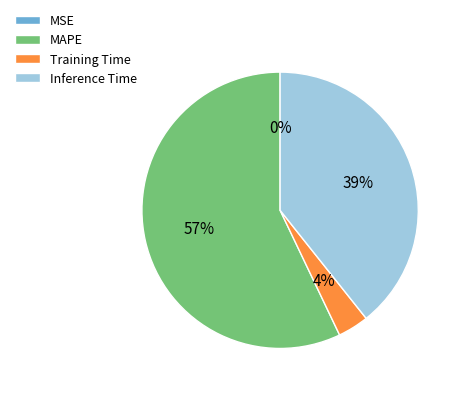

To the nearest percent, what is the average slice percentage?

25%